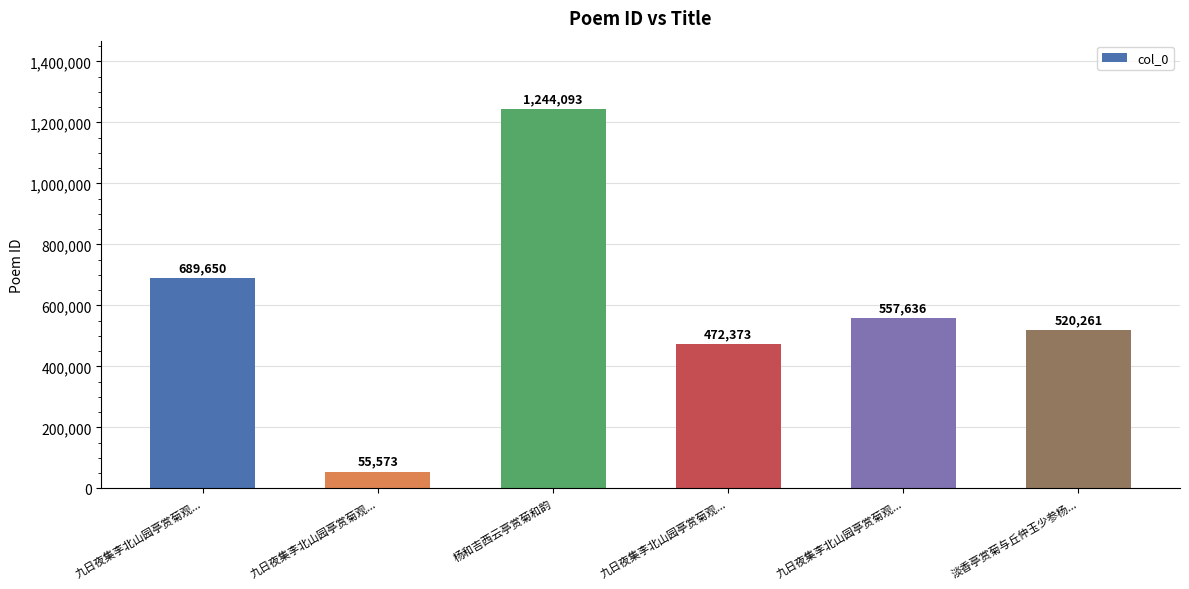

Count the number of categories in the chart.

6